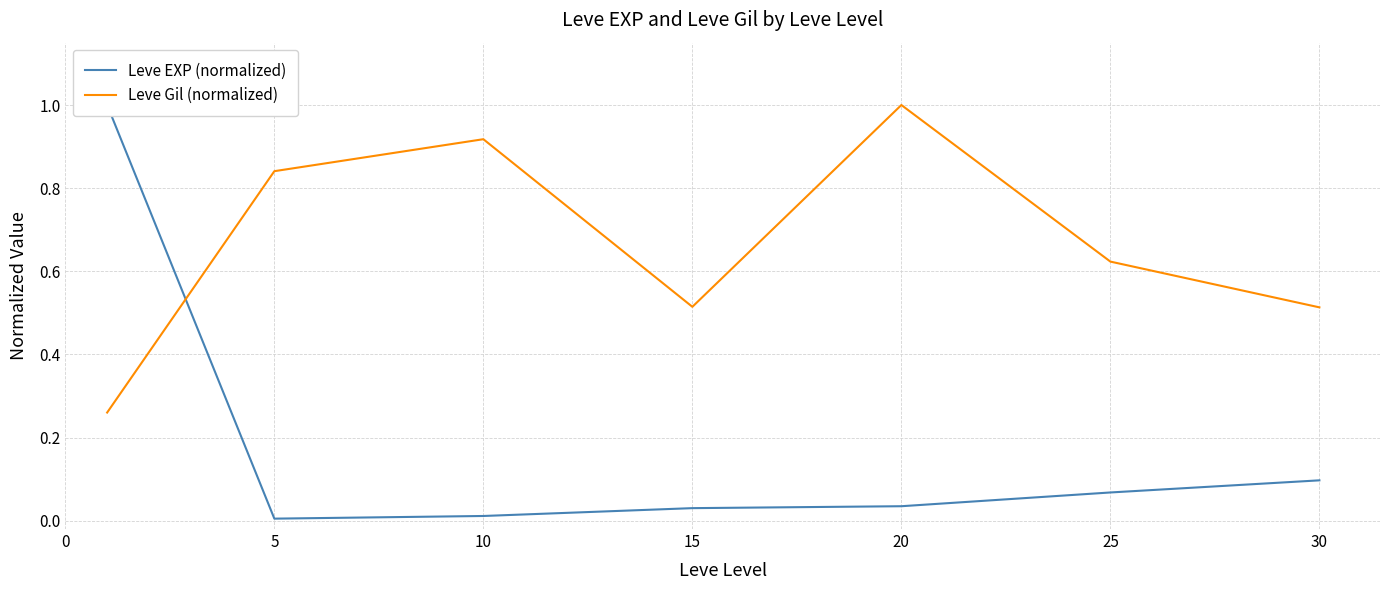

Which series has the largest total across all categories?

Leve Gil (normalized)